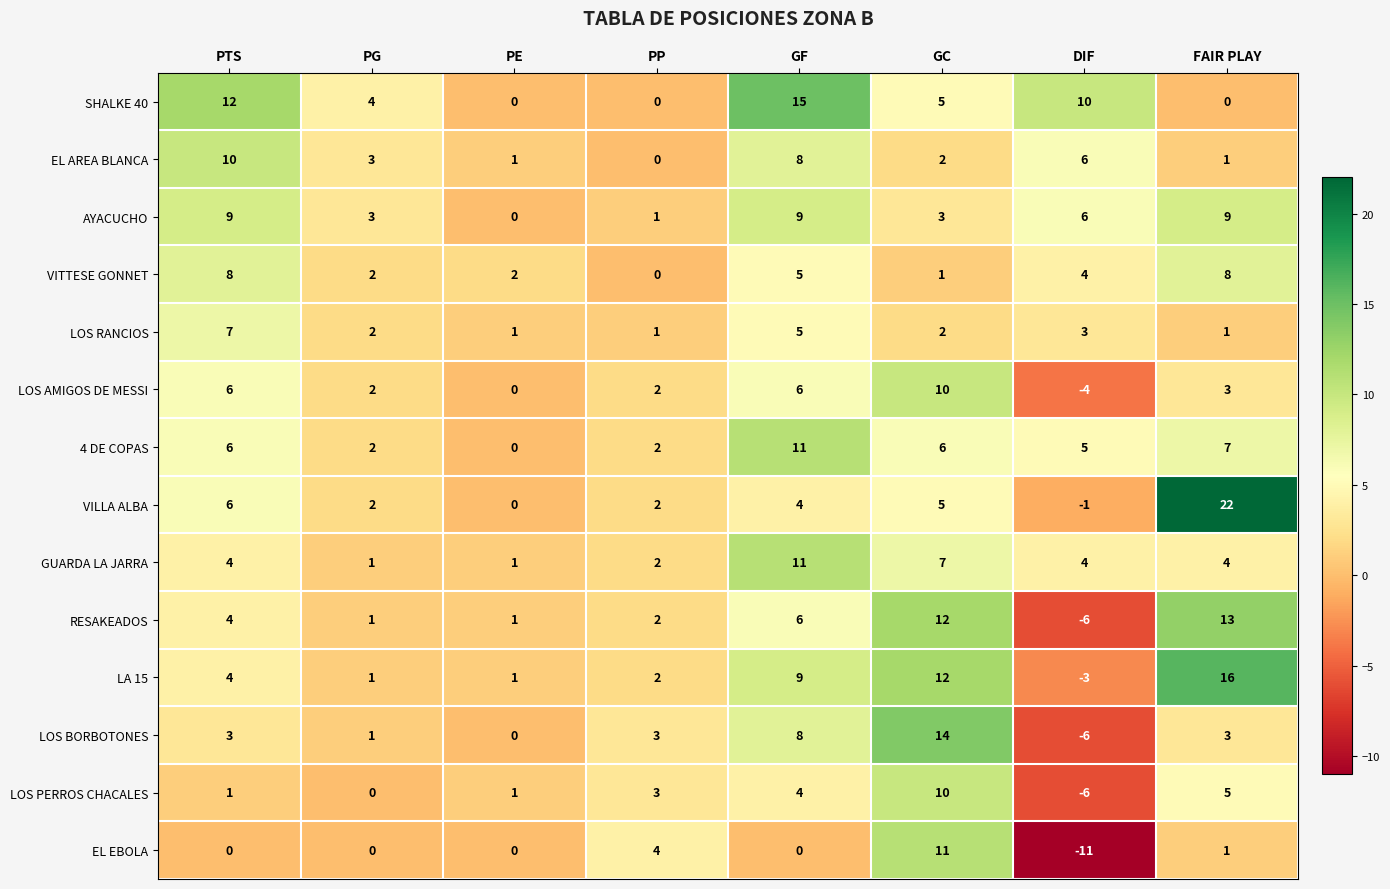

What is the spread (max minus min) of values at PP?

4